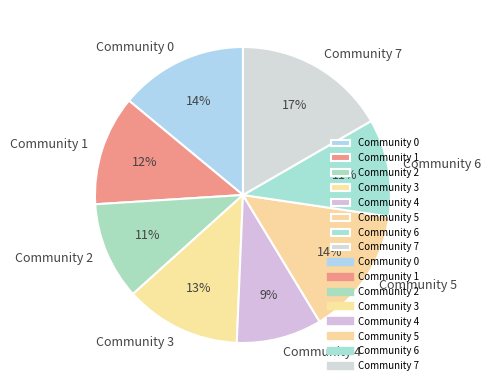

Approximately how many times larger is the value at Community 6 compared to Community 3?

0.8